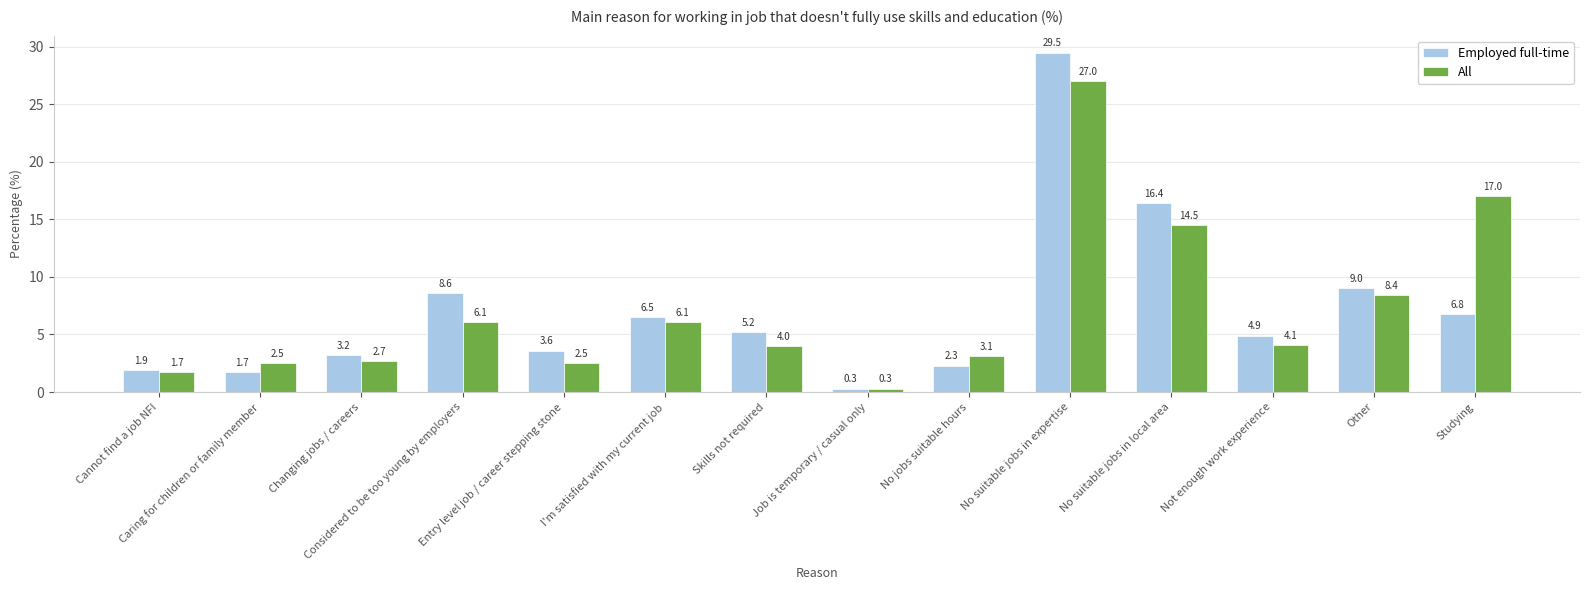

How many categories are shown in the chart?

14